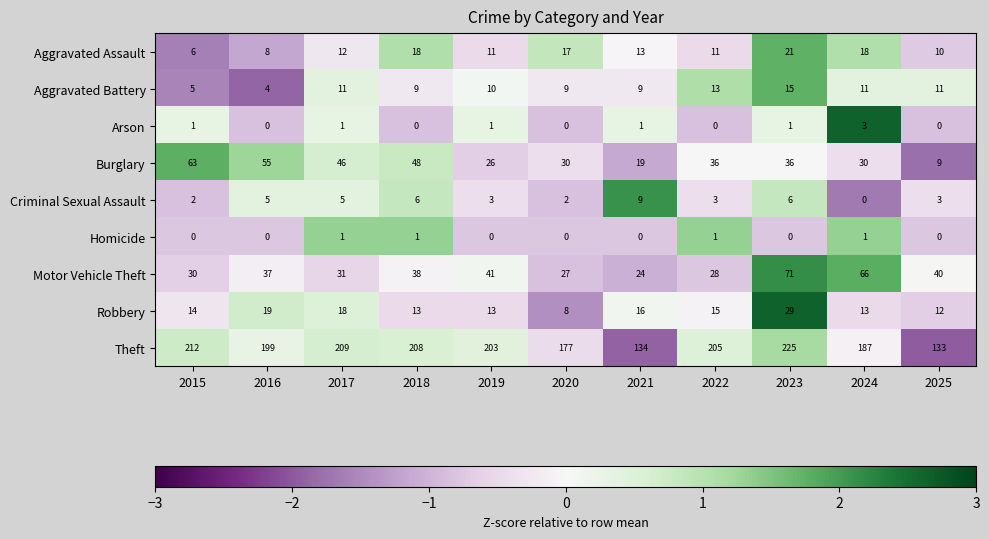

The value of Arson at 2018 is -1. True or false?

False